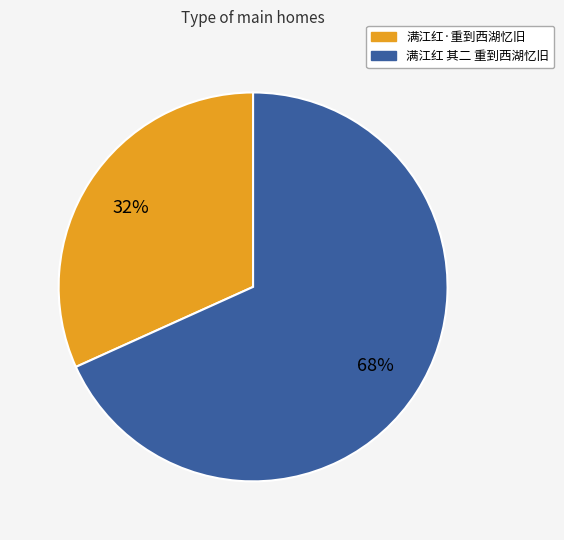

To the nearest percent, what percentage of the pie is 满江红·重到西湖忆旧?

32%